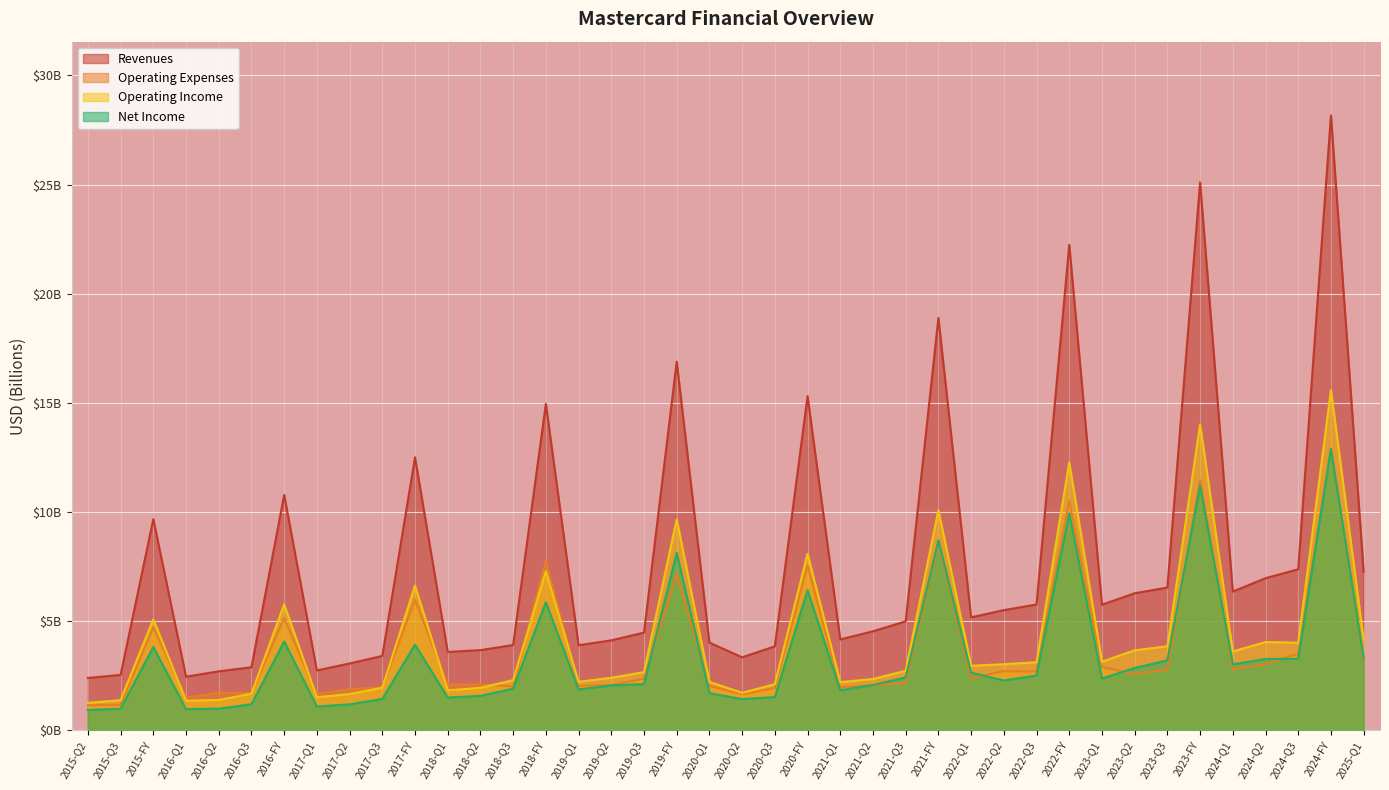

What is the difference between the second highest and second lowest values in the Operating Income series?

12.7